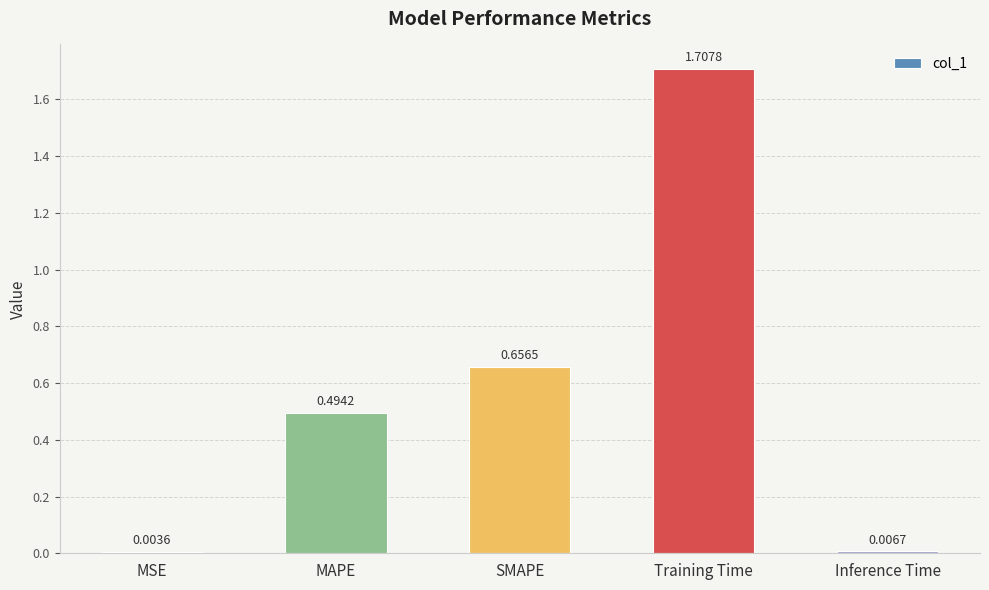

What is the sum of the values at Training Time and MSE?

1.7